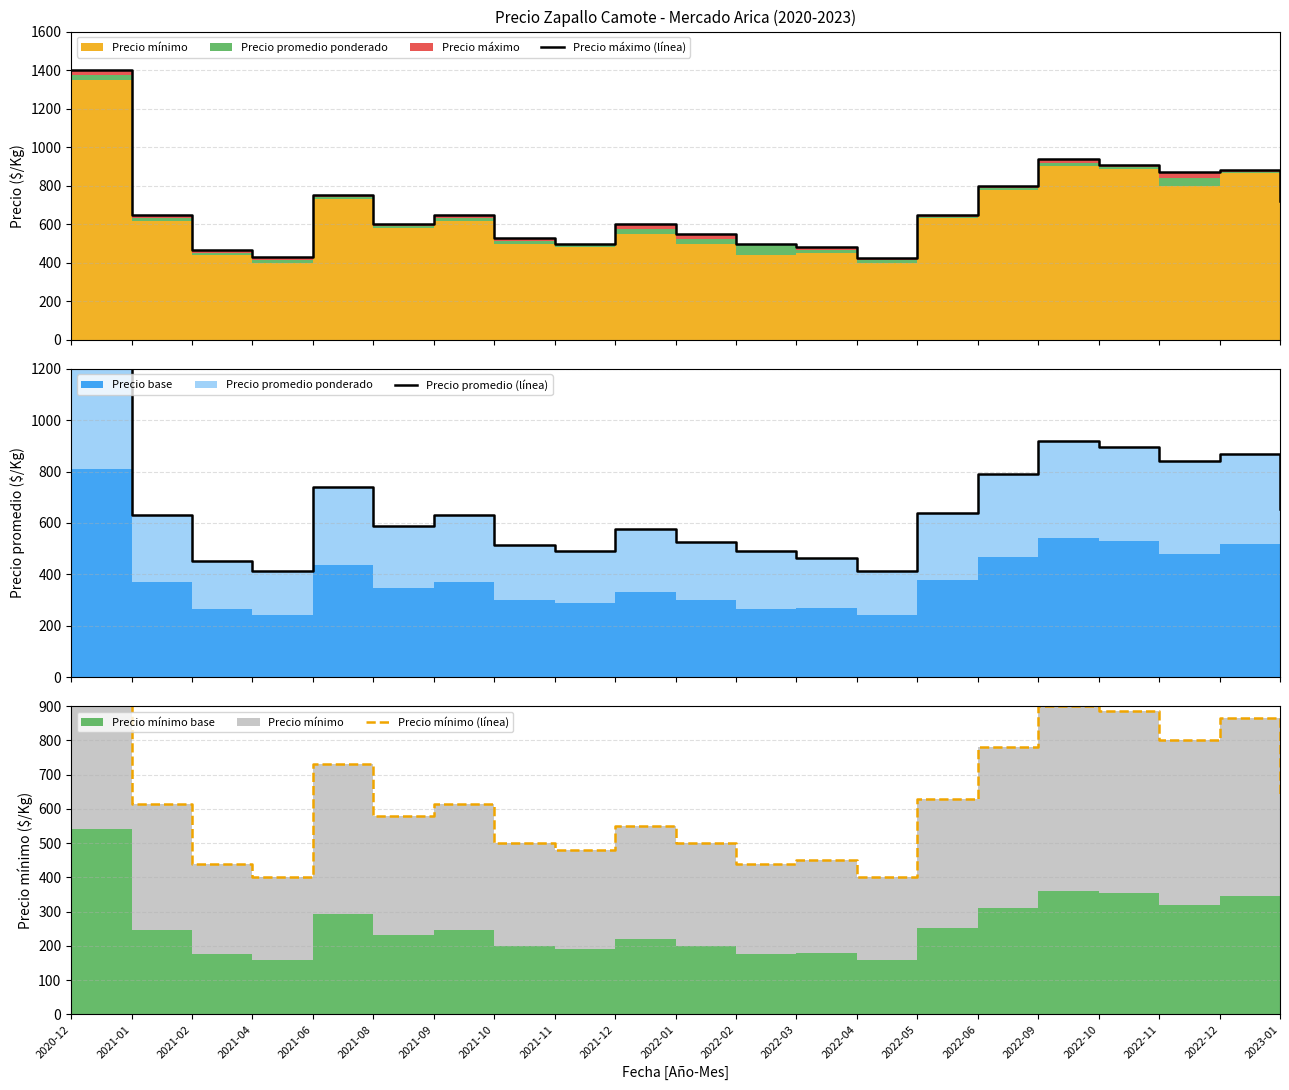

The Precio mínimo (línea) series shows 780 at 2022-06. True or false?

True